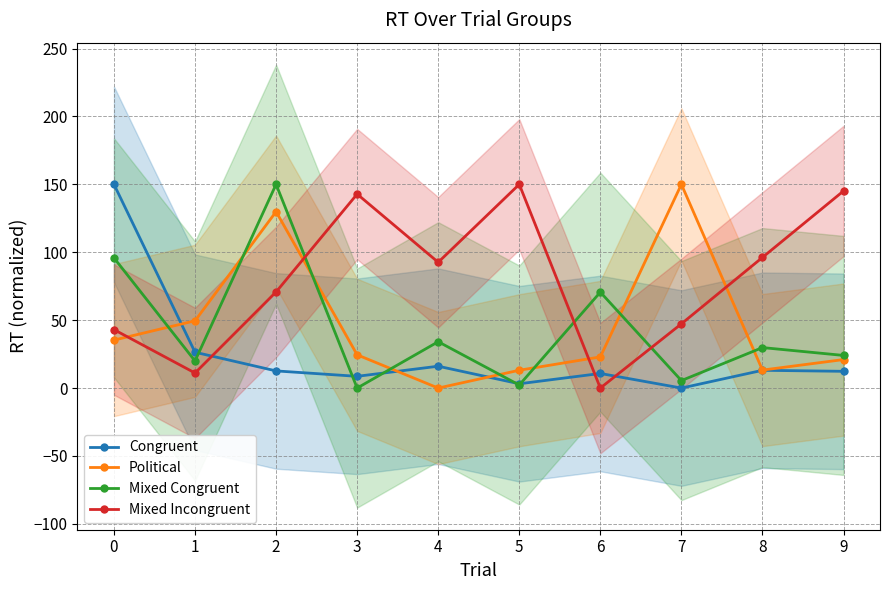

What is the value of the Mixed Incongruent point at the 8th from the left?

47.3